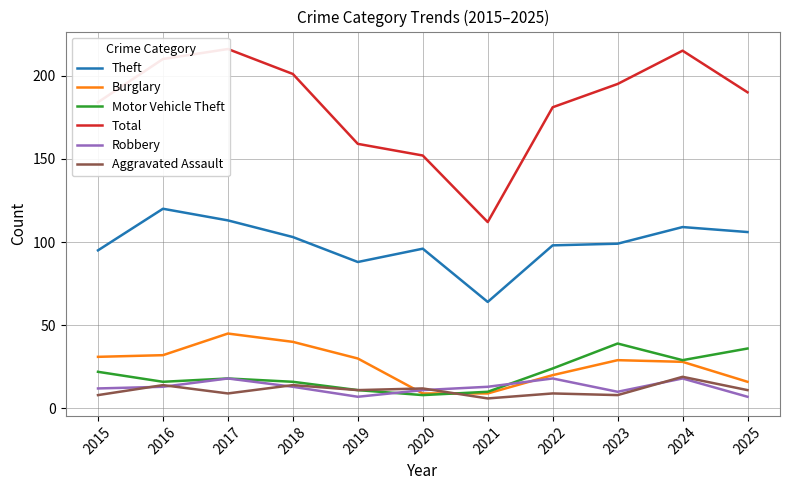

True or false: Total has a value of 38 at 2020.

False